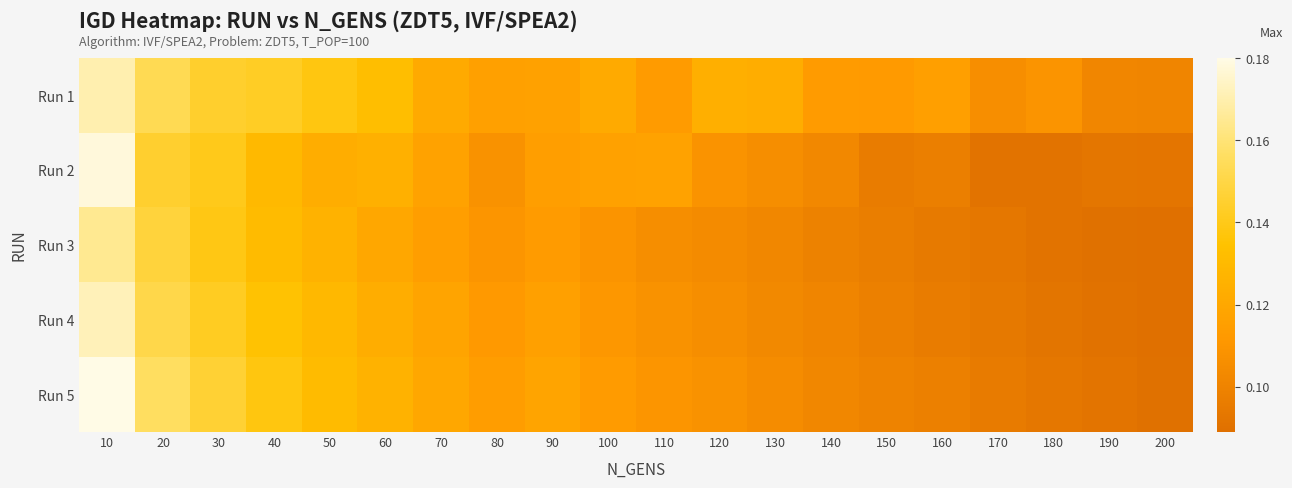

What is the smallest value displayed?

0.1